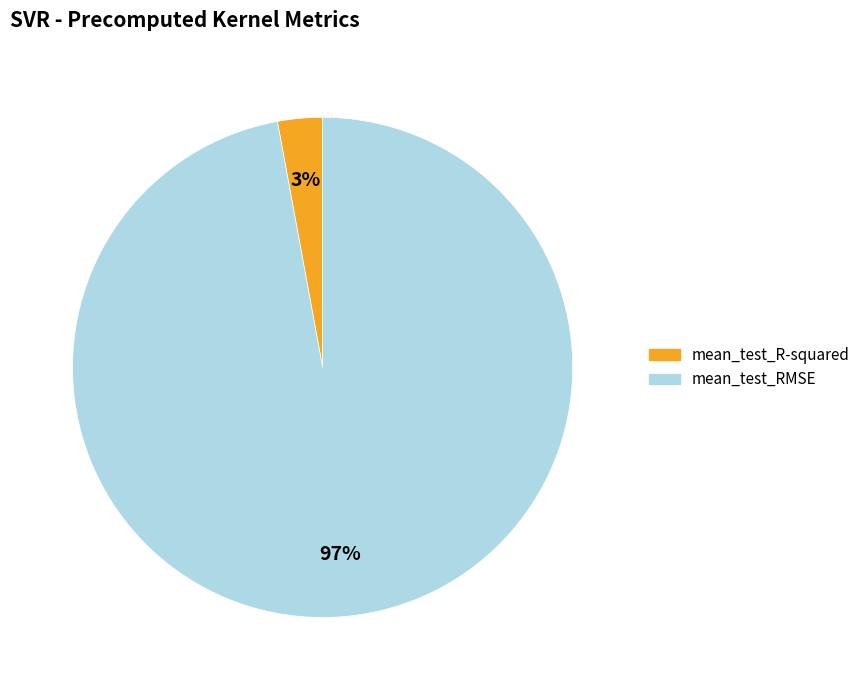

To the nearest percent, what is the average slice percentage?

50%